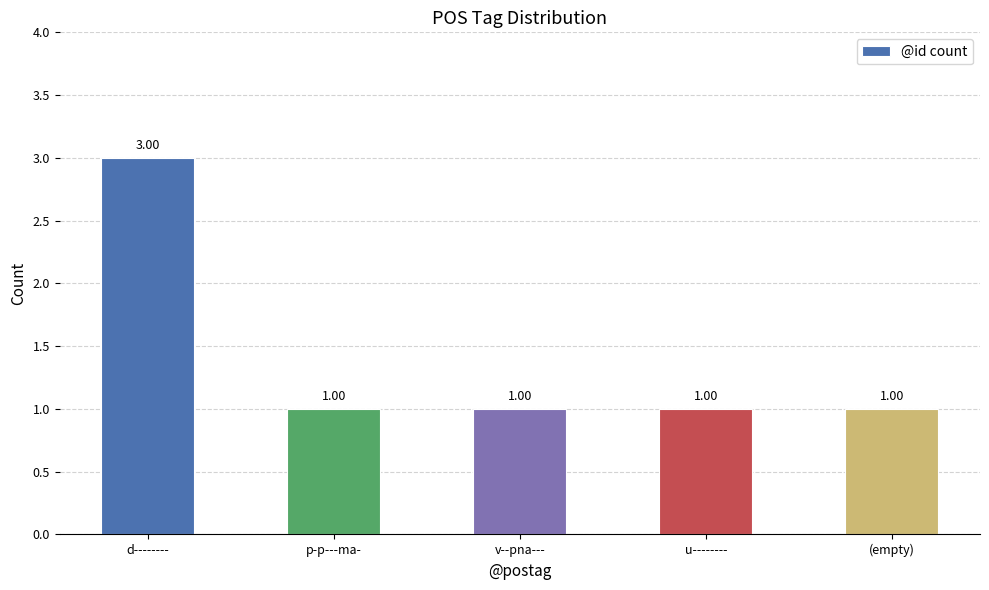

At which category does the chart reach its peak across all series?

d--------